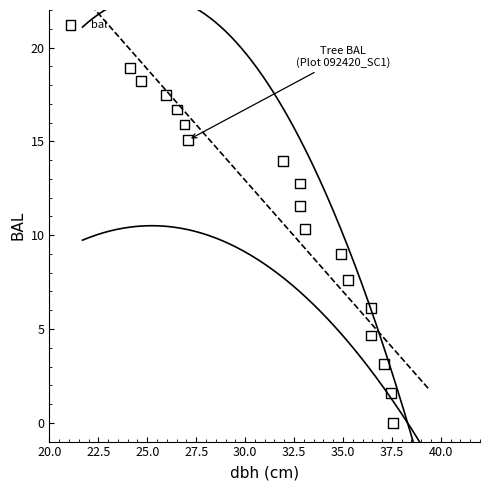

What is the range of Y values (max minus min)?

18.9